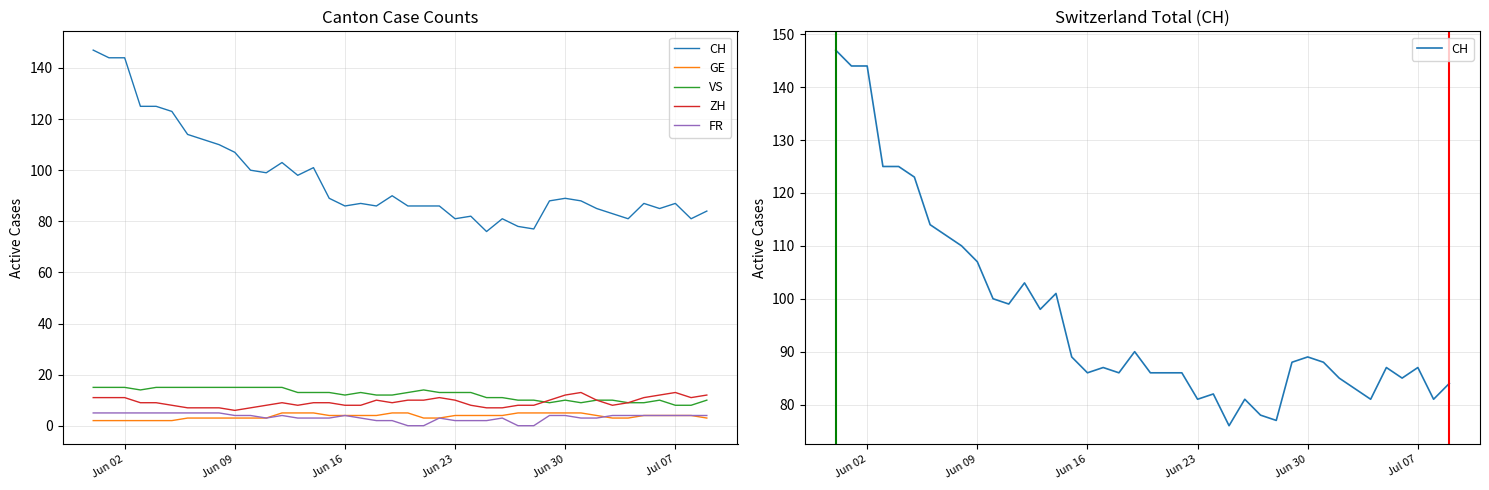

How many data points in FR are less than 4?

18